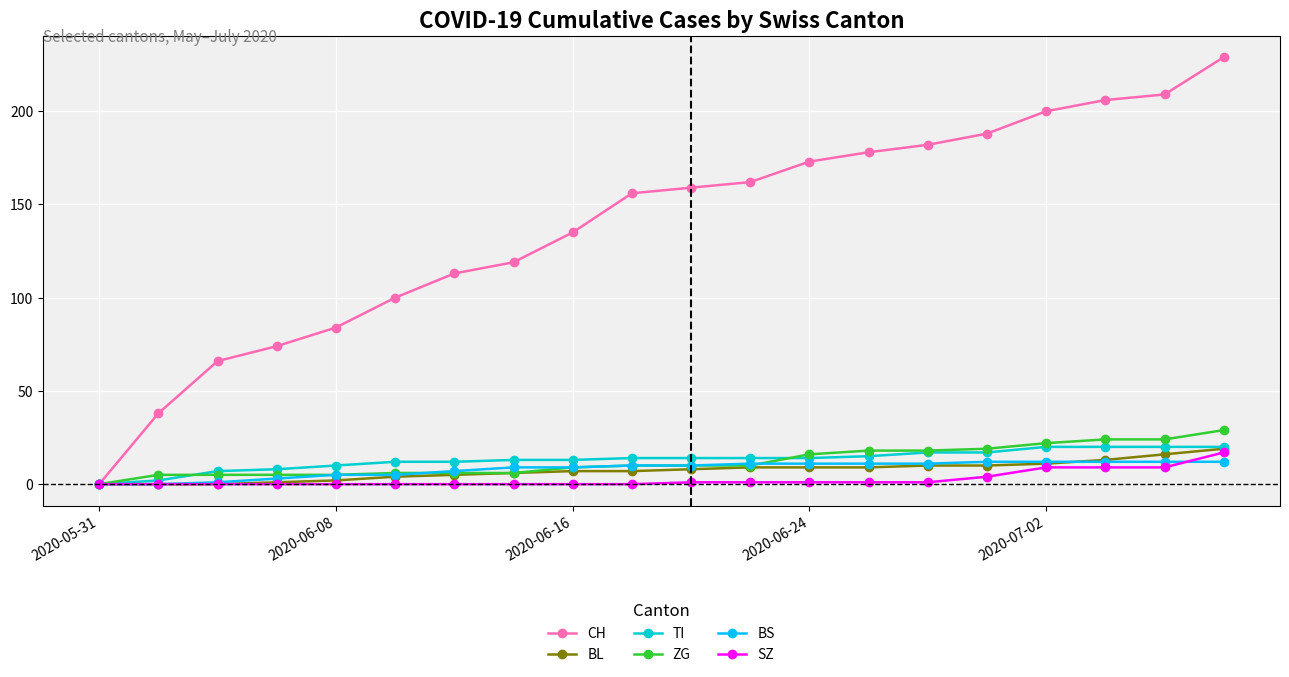

Which series has the largest total across all categories?

CH